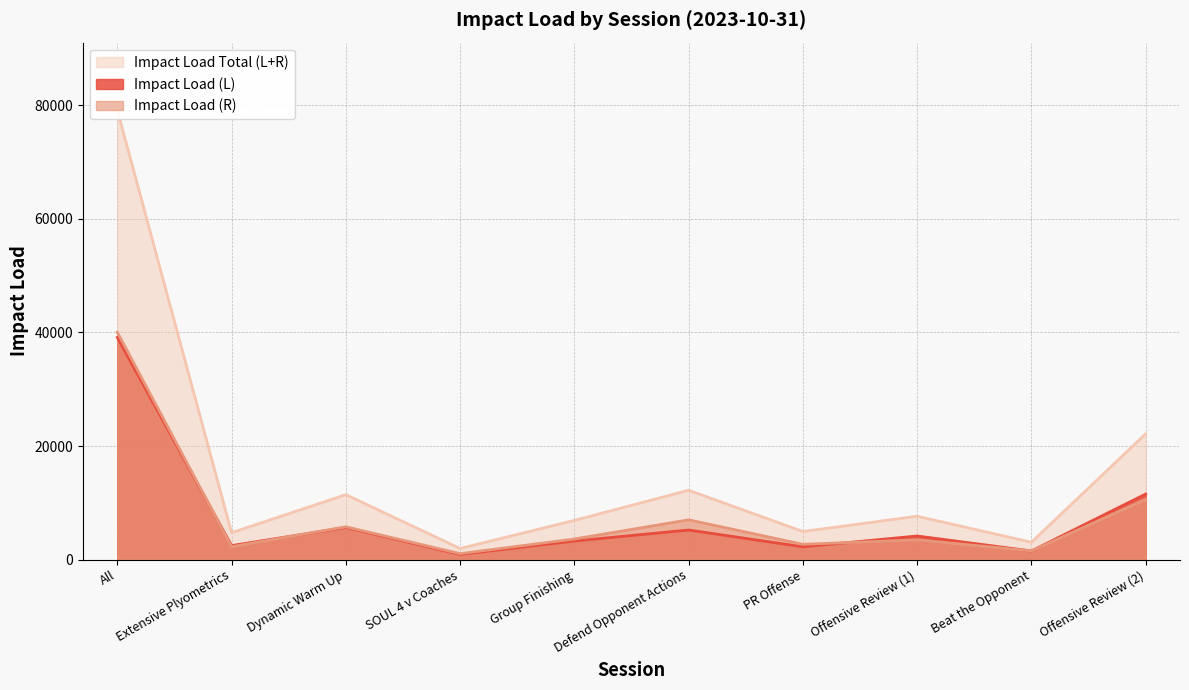

Reading left to right, extract all data points from this chart.

Impact Load (L): 39121.0	2461.3	5657.8	904.2	3271.9	5208.4	2250.1	4155.2	1518.7	11546.8
Impact Load (R): 40040.4	2274.7	5776.1	1049.5	3629.7	7002.1	2694.2	3479.4	1537.2	10605.8
Impact Load Total (L+R): 79161.4	4736.0	11433.9	1953.6	6901.6	12210.5	4944.3	7634.7	3055.9	22152.7